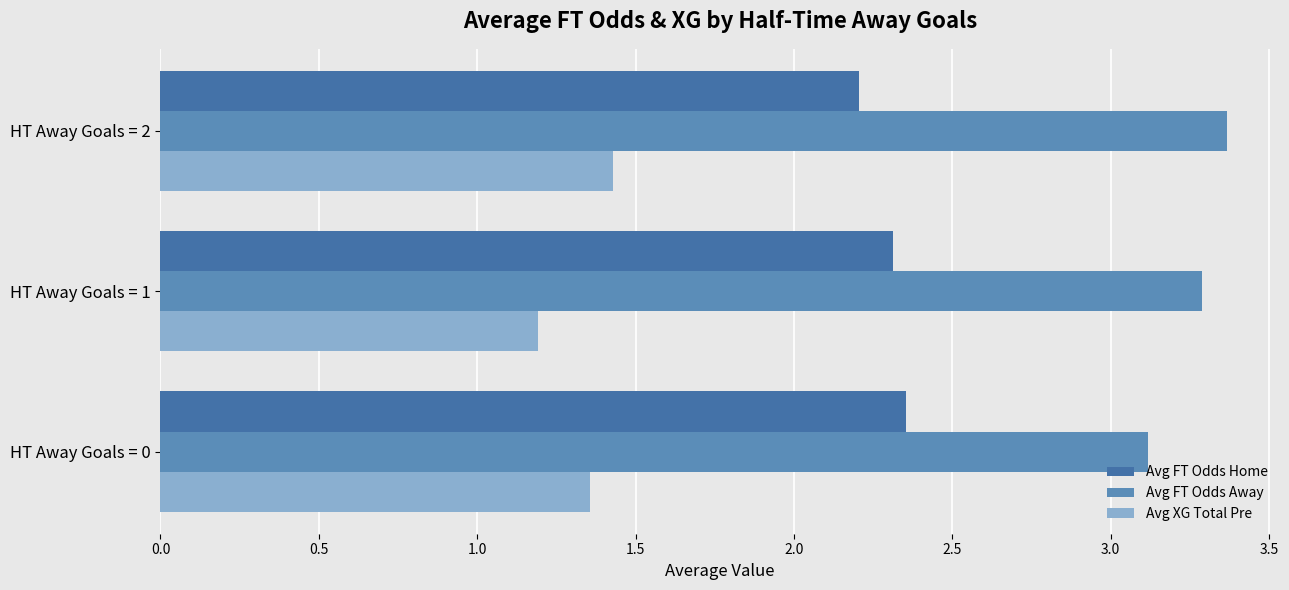

How many Avg FT Odds Away values are between 3 and 4?

3